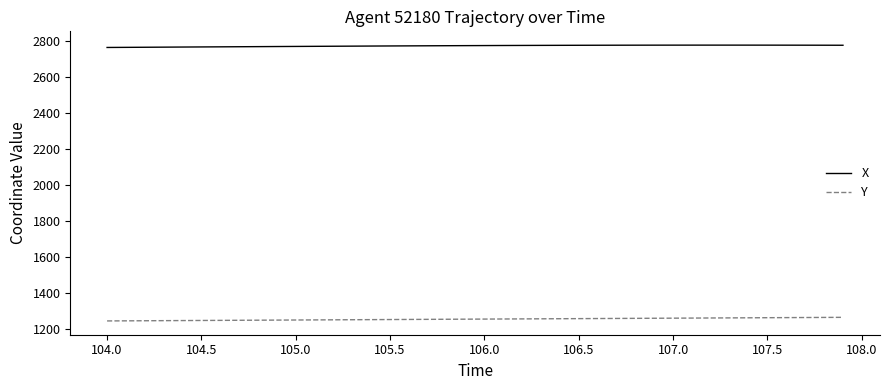

List the series in order of their overall mean, highest first.

X, Y